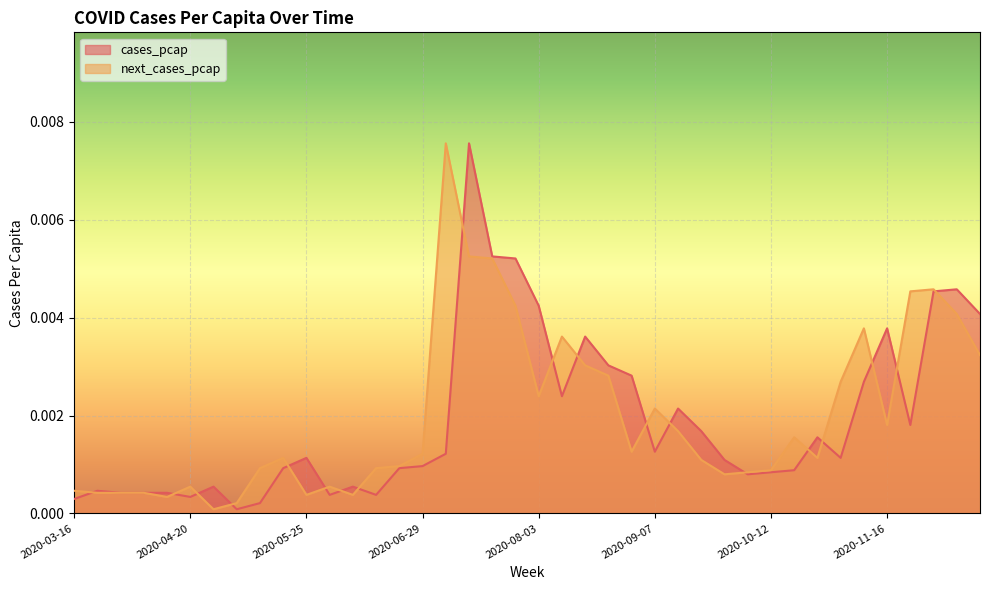

Where do cases_pcap and next_cases_pcap first cross each other?

2020-03-16 and 2020-03-23